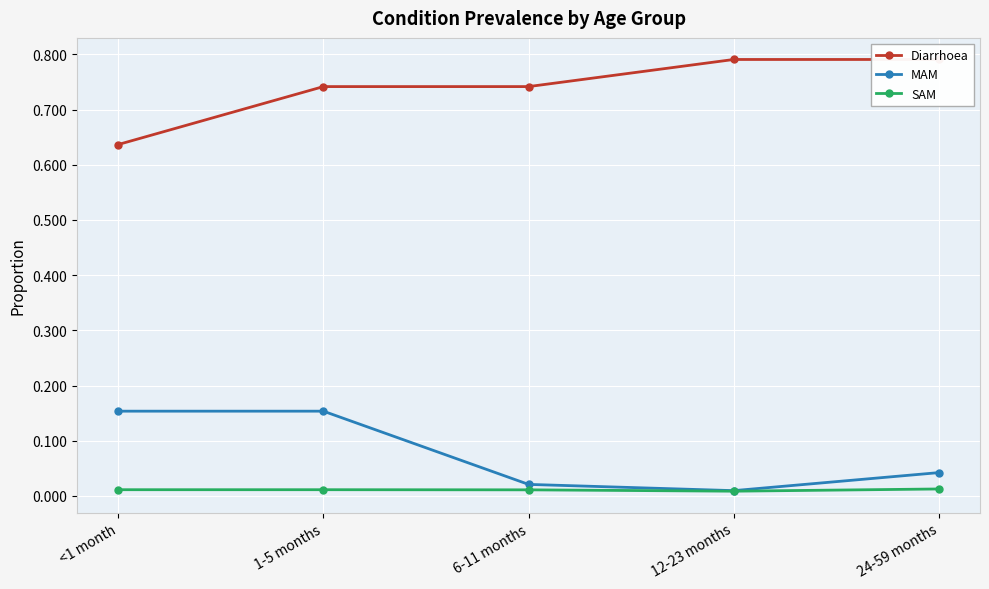

Reading left to right, what are all the values shown in this chart?

Diarrhoea: 0.6	0.7	0.7	0.8	0.8
MAM: 0.2	0.2	0.0	0.0	0.0
SAM: 0.0	0.0	0.0	0.0	0.0